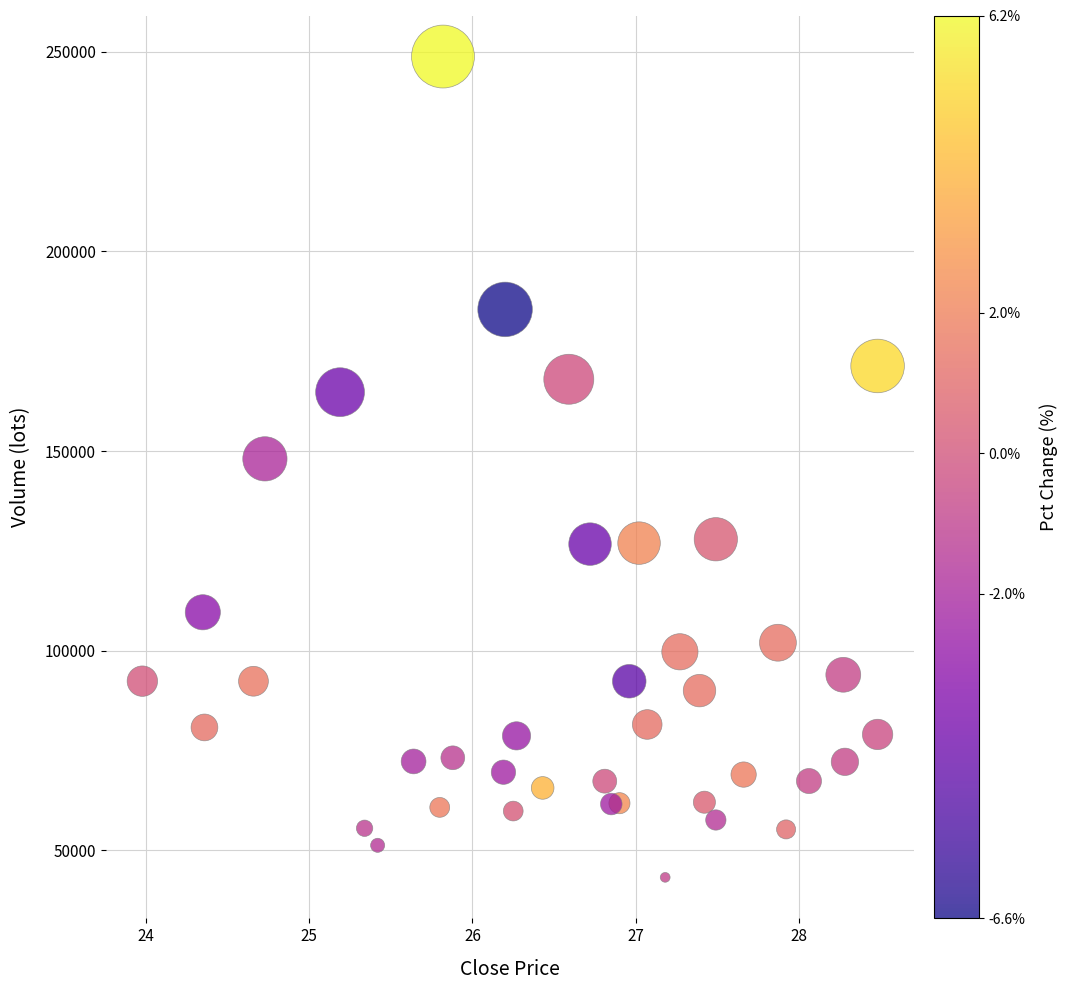

What is the range of X values (max minus min)?

4.5